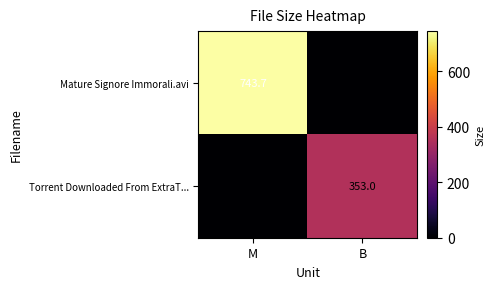

True or false: Mature Signore Immorali.avi has a value of 472.4 at M.

False